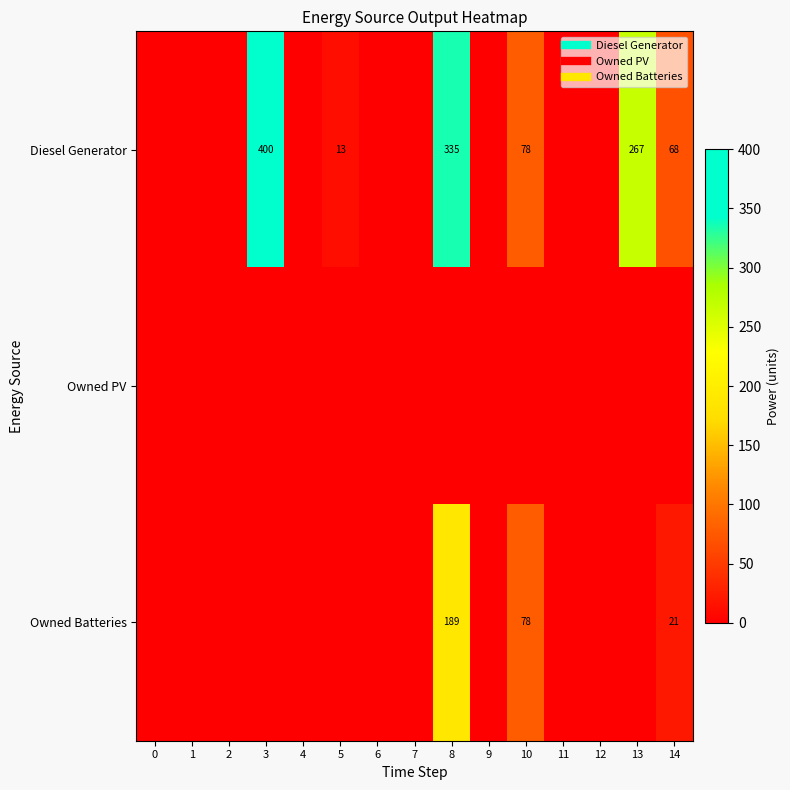

Rank the series by their average value, from lowest to highest.

Owned PV, Owned Batteries, Diesel Generator